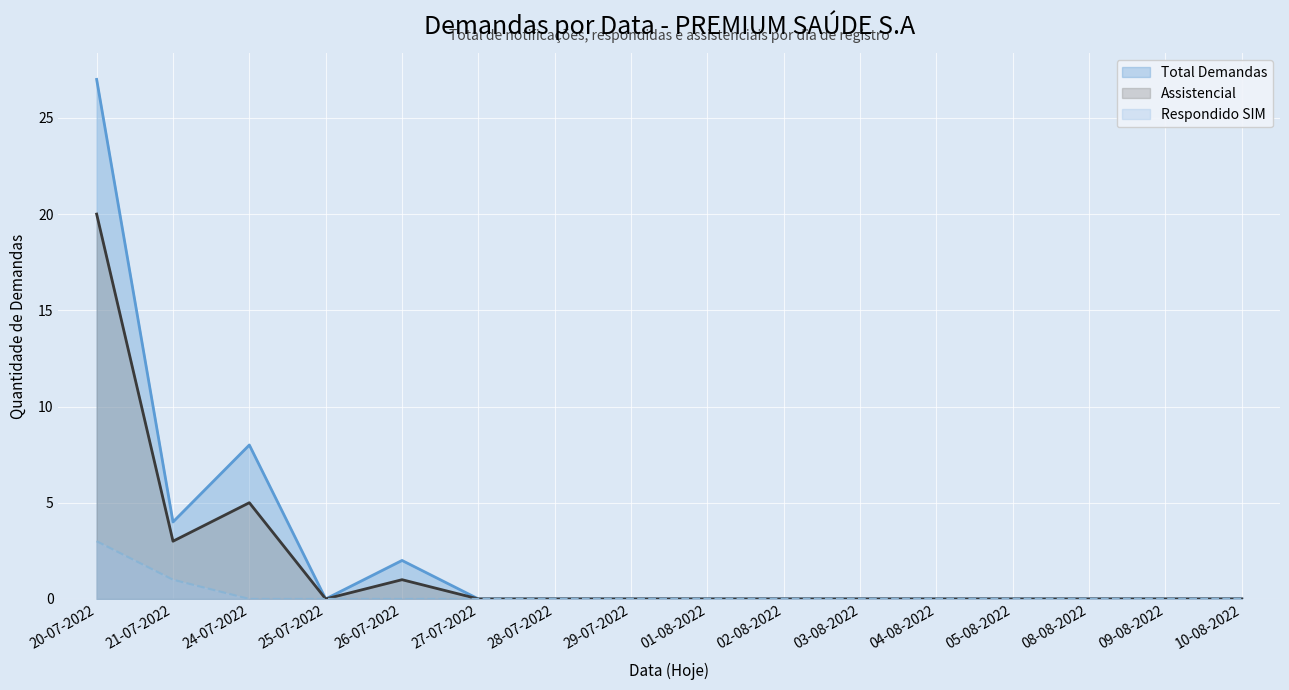

True or false: Assistencial and Total Demandas cross at least once.

False